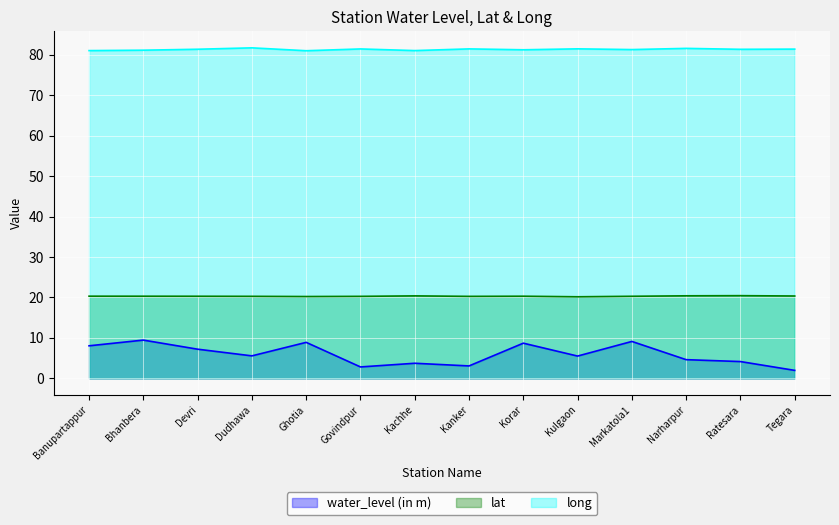

How many series are shown in this chart?

3